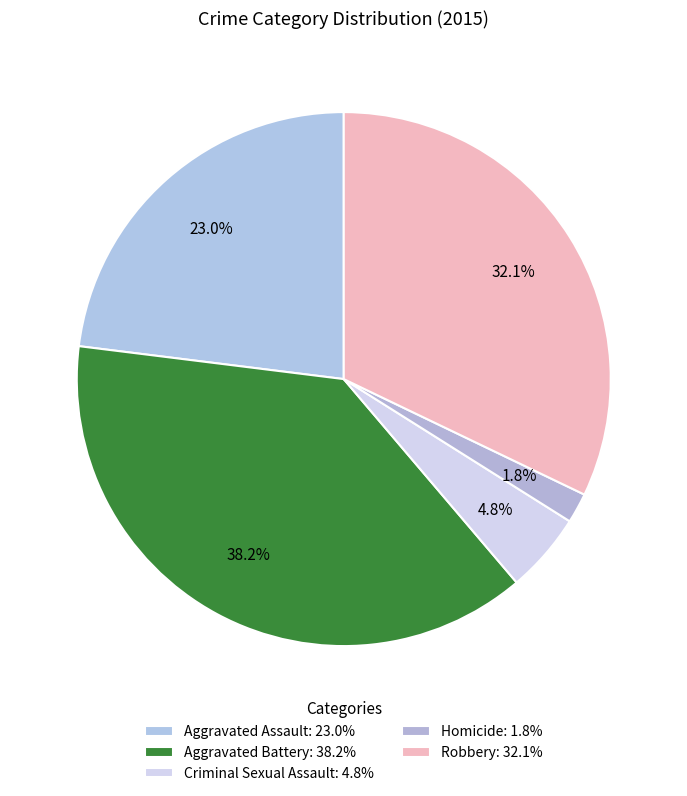

Is there any slice that represents more than half of the pie?

No